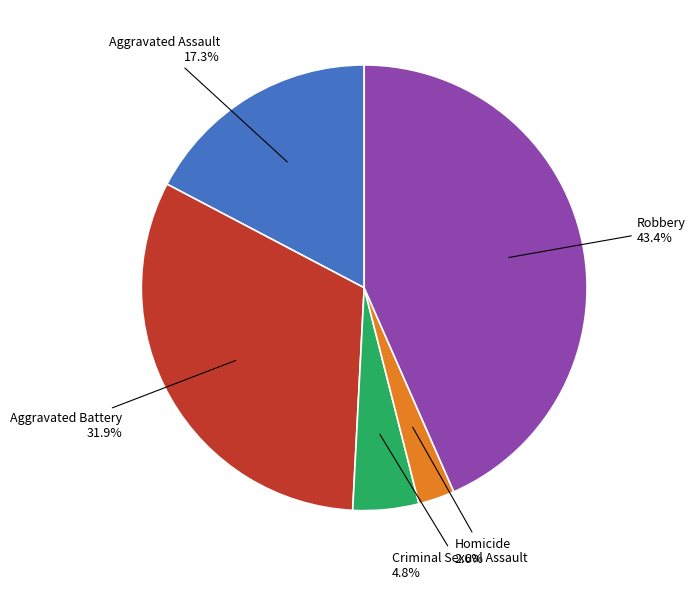

Between Aggravated Battery 31.9% and Homicide 2.6%, which is larger?

Aggravated Battery 31.9%